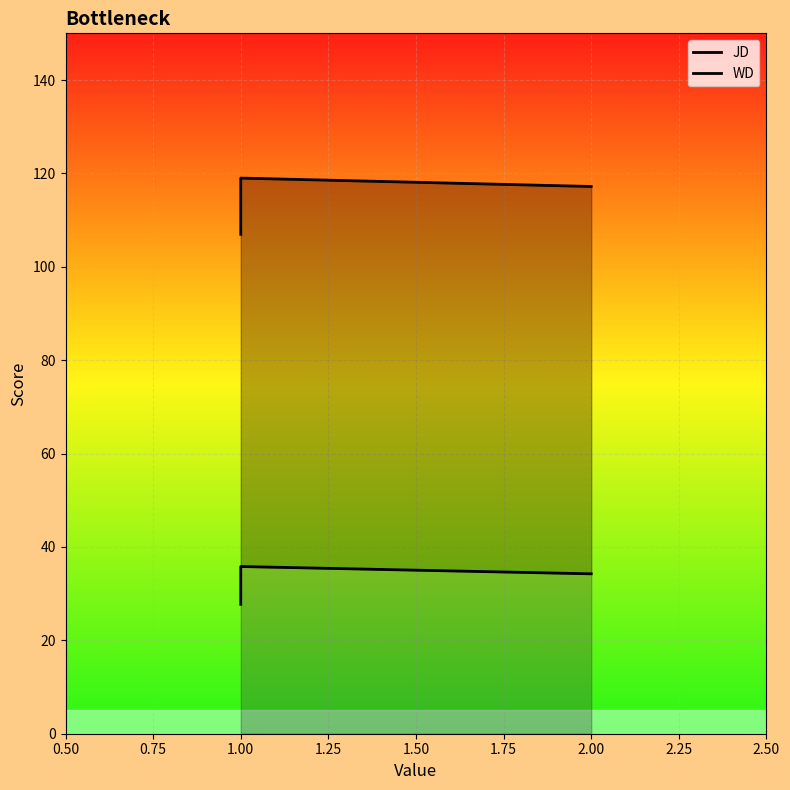

How many data points in JD are less than 117?

1